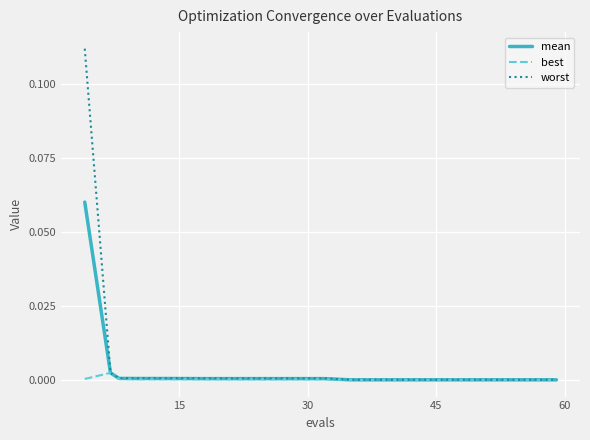

Which series has the largest range (max minus min)?

worst